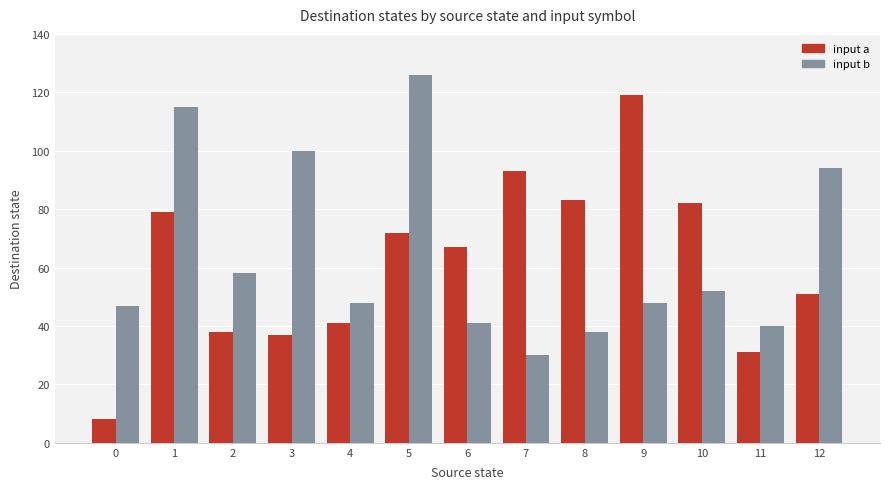

What is the value of the input b bar at the 6th from the left?

126